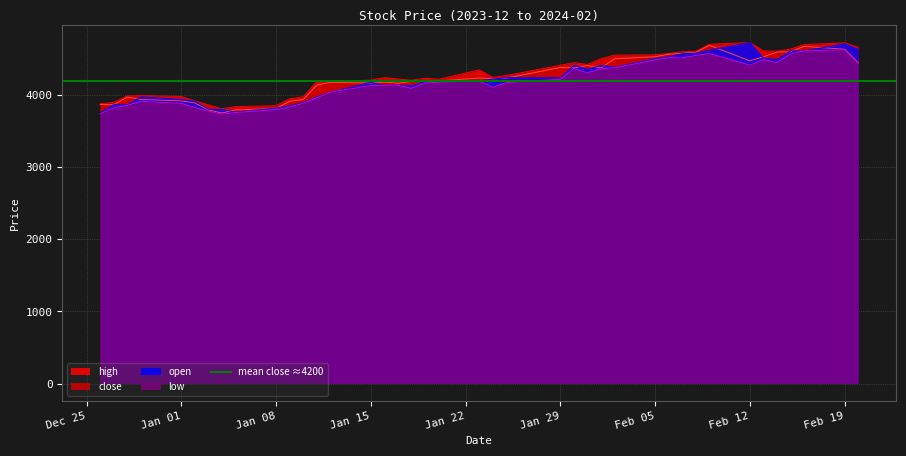

List the series in order of their overall mean, lowest first.

low, open, close, high